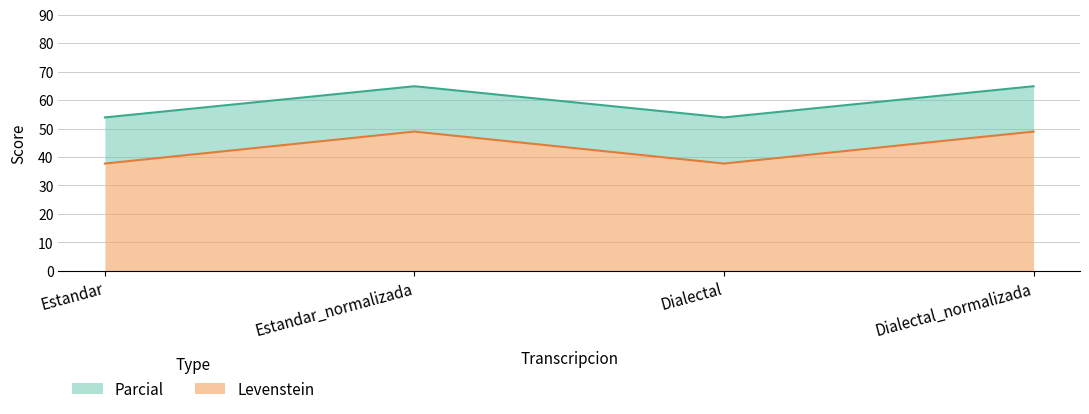

True or false: Parcial and Levenstein intersect in this chart.

False